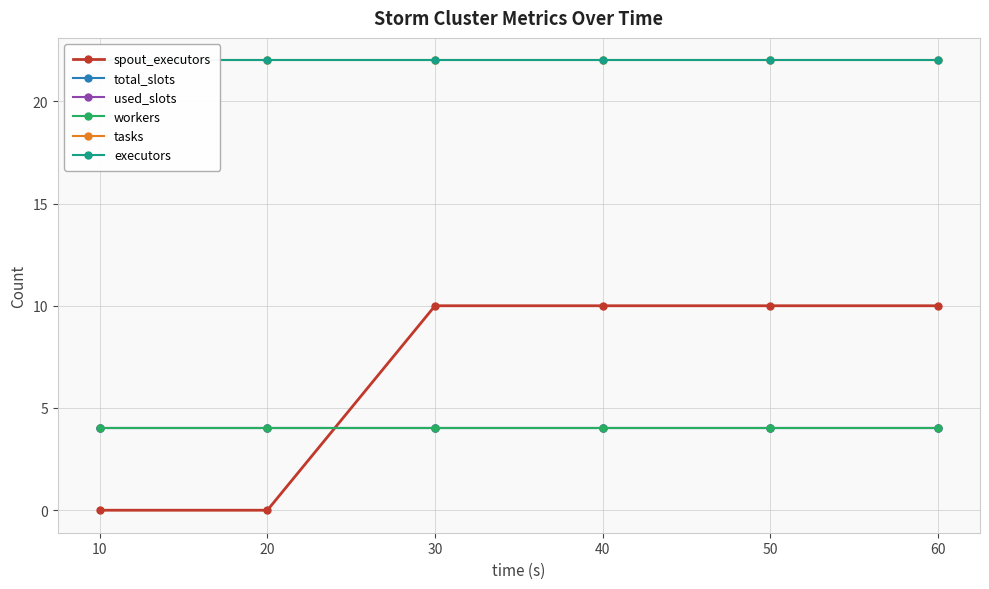

Reading left to right, what are all the values shown in this chart?

spout_executors: 0	0	10	10	10	10
total_slots: 4	4	4	4	4	4
used_slots: 4	4	4	4	4	4
workers: 4	4	4	4	4	4
tasks: 22	22	22	22	22	22
executors: 22	22	22	22	22	22